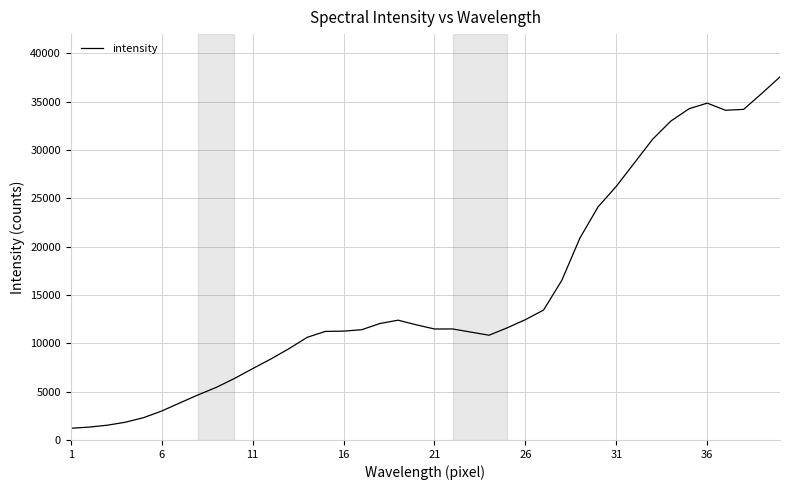

What is the maximum value shown in the chart?

37572